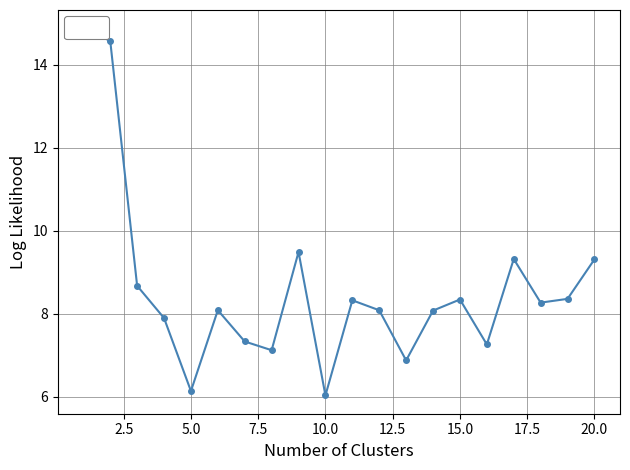

What is the average value?

8.6